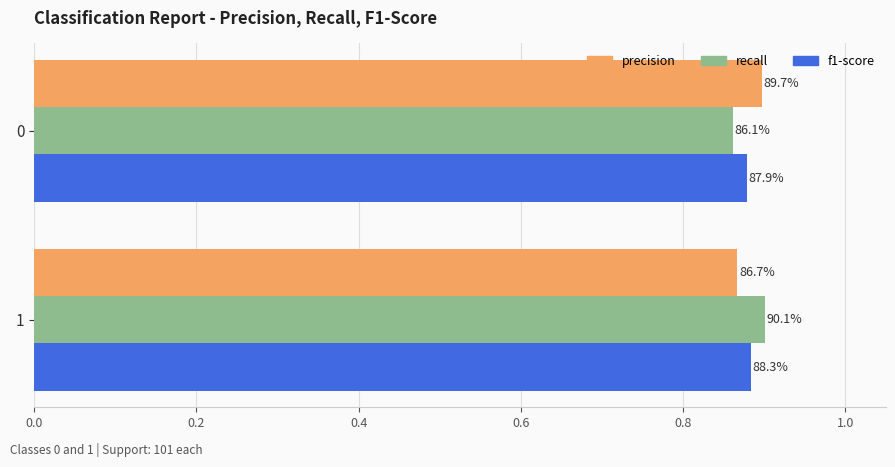

What are all the series names shown in the legend?

precision, recall, f1-score